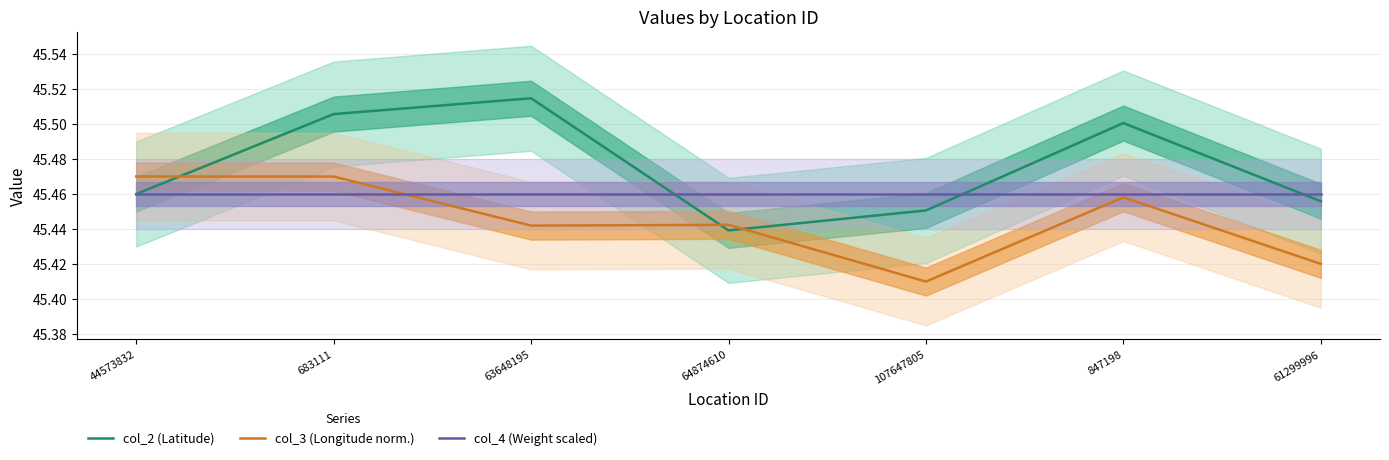

Is it true that col_4 (Weight scaled) equals 45.5 at 63648195?

True